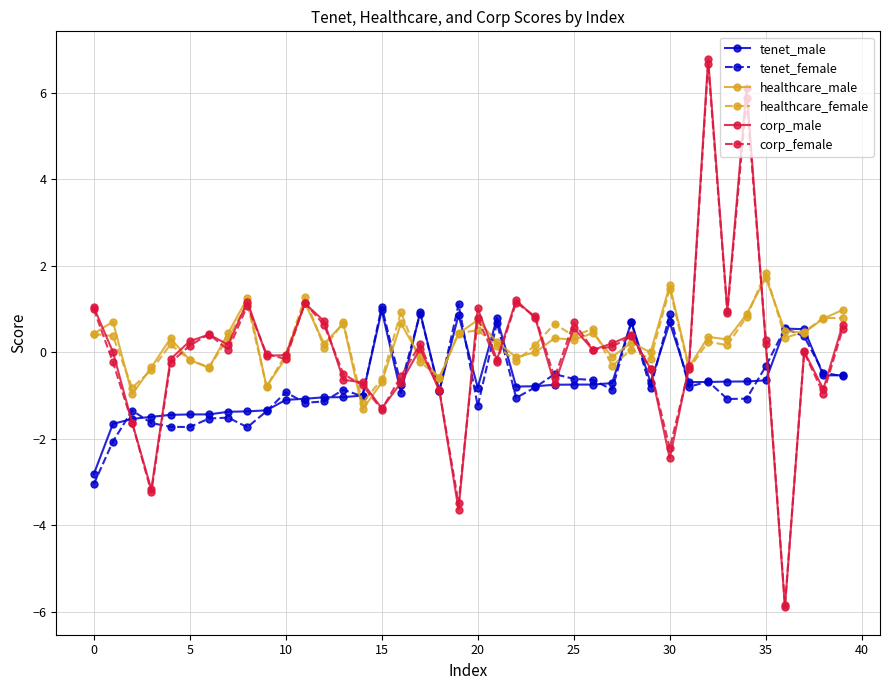

Which series has the widest spread of values?

corp_male